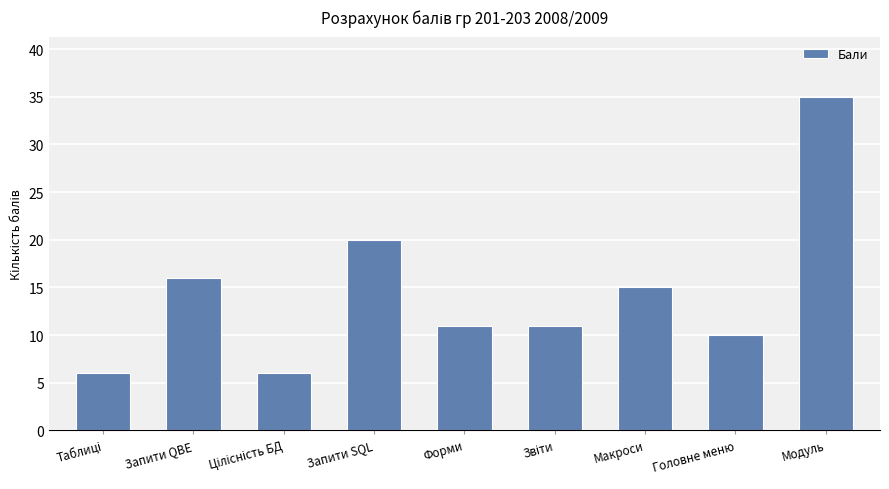

Where does the data first go above 11?

Запити QBE